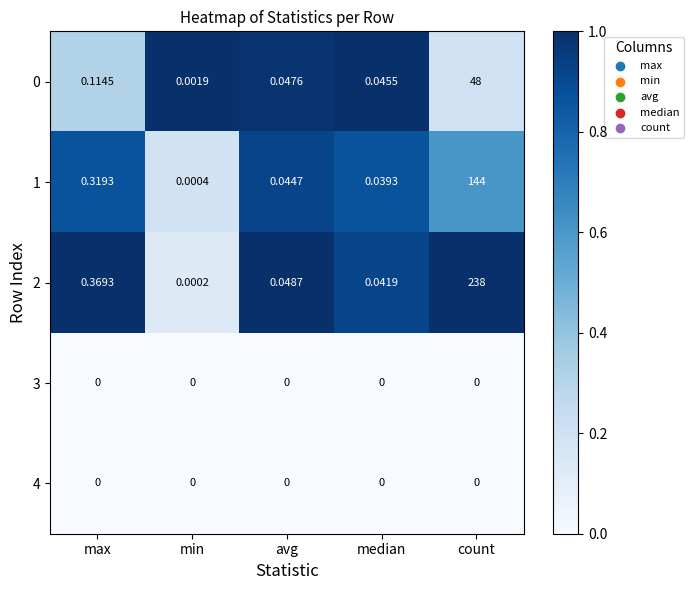

At which label is 1 closest to 72?

max